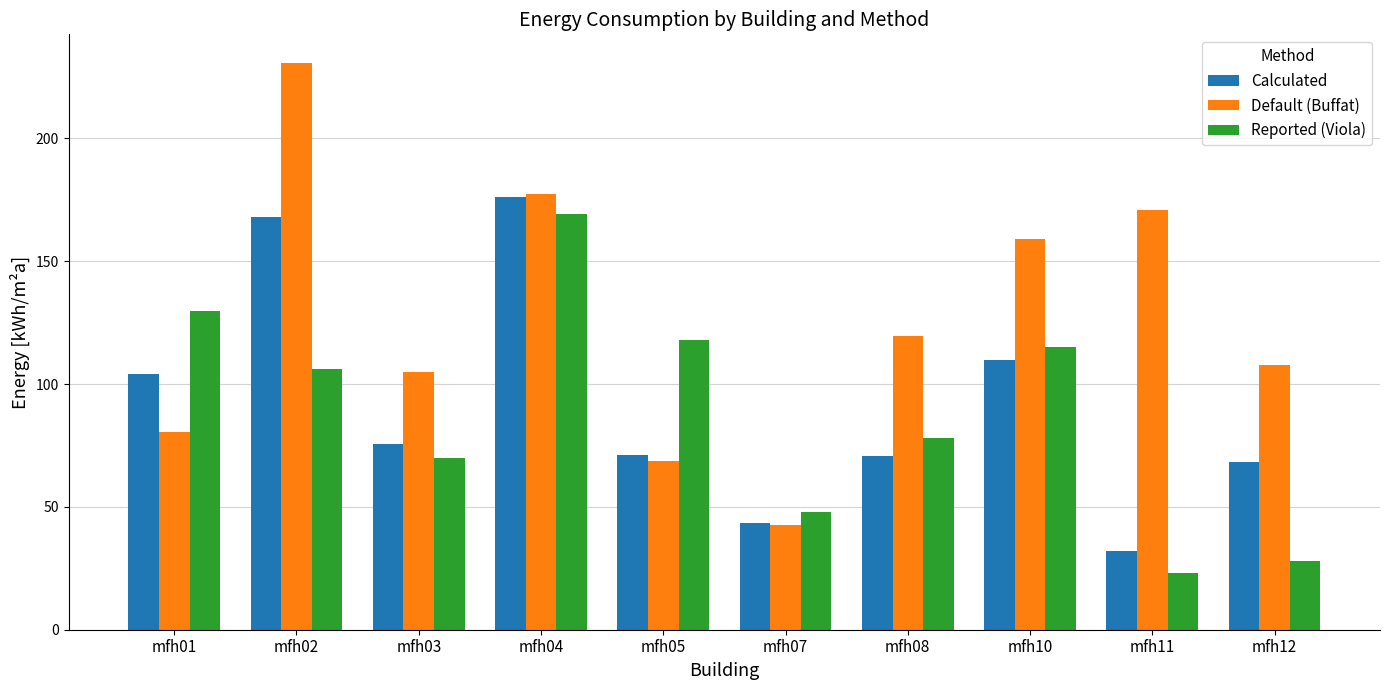

At mfh01, list the series in order from largest to smallest.

Reported (Viola), Calculated, Default (Buffat)